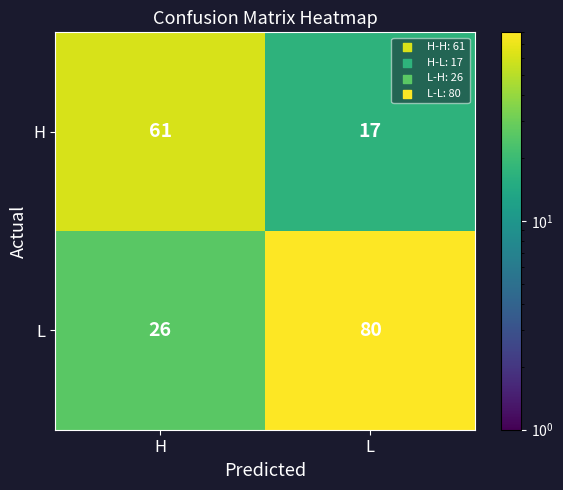

At which category is the sum across all series the highest?

L